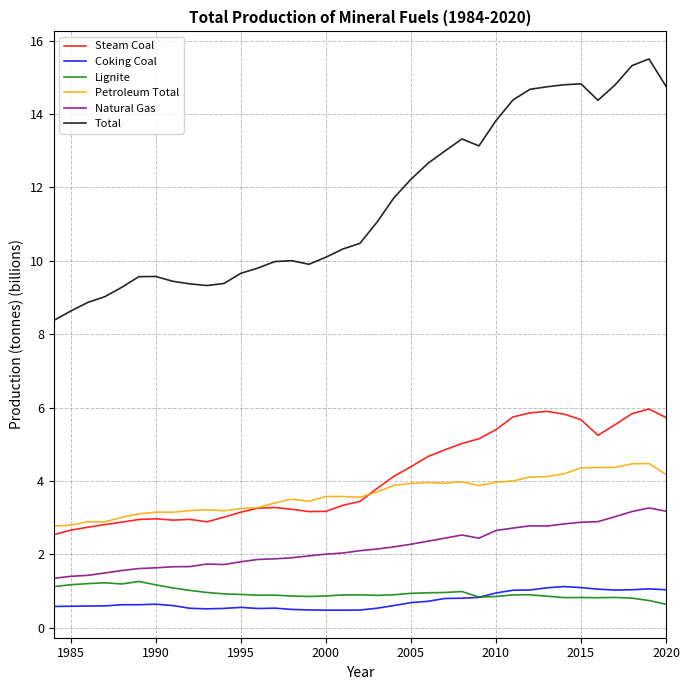

Which series has the widest spread of values?

Total